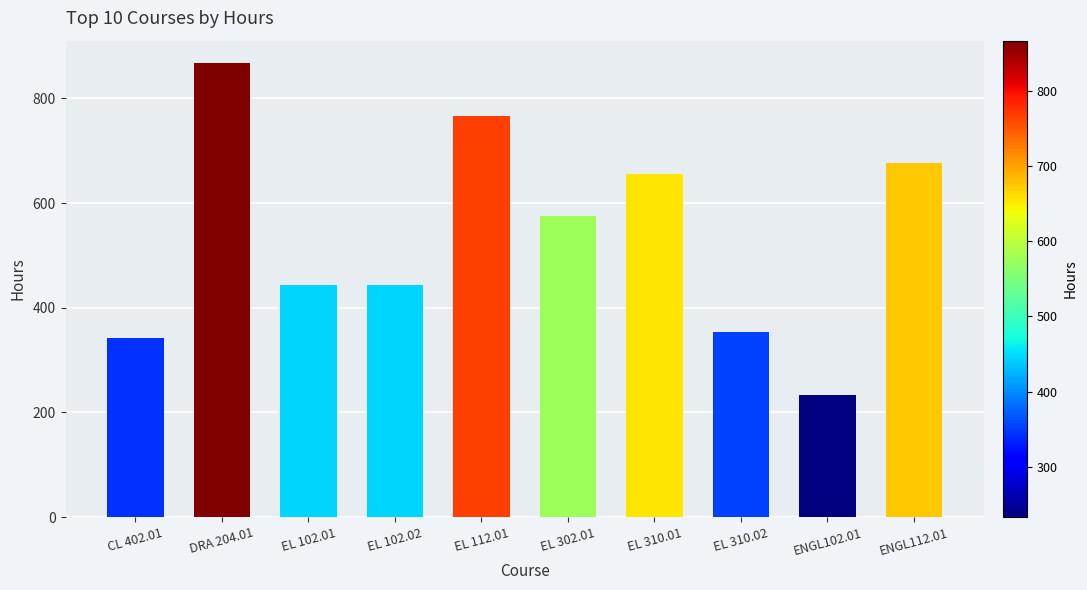

Reading right to left, extract all data points from this chart.

ENGL112.01=676	ENGL102.01=233	EL 310.02=354	EL 310.01=656	EL 302.01=575	EL 112.01=767	EL 102.02=444	EL 102.01=444	DRA 204.01=867	CL 402.01=343